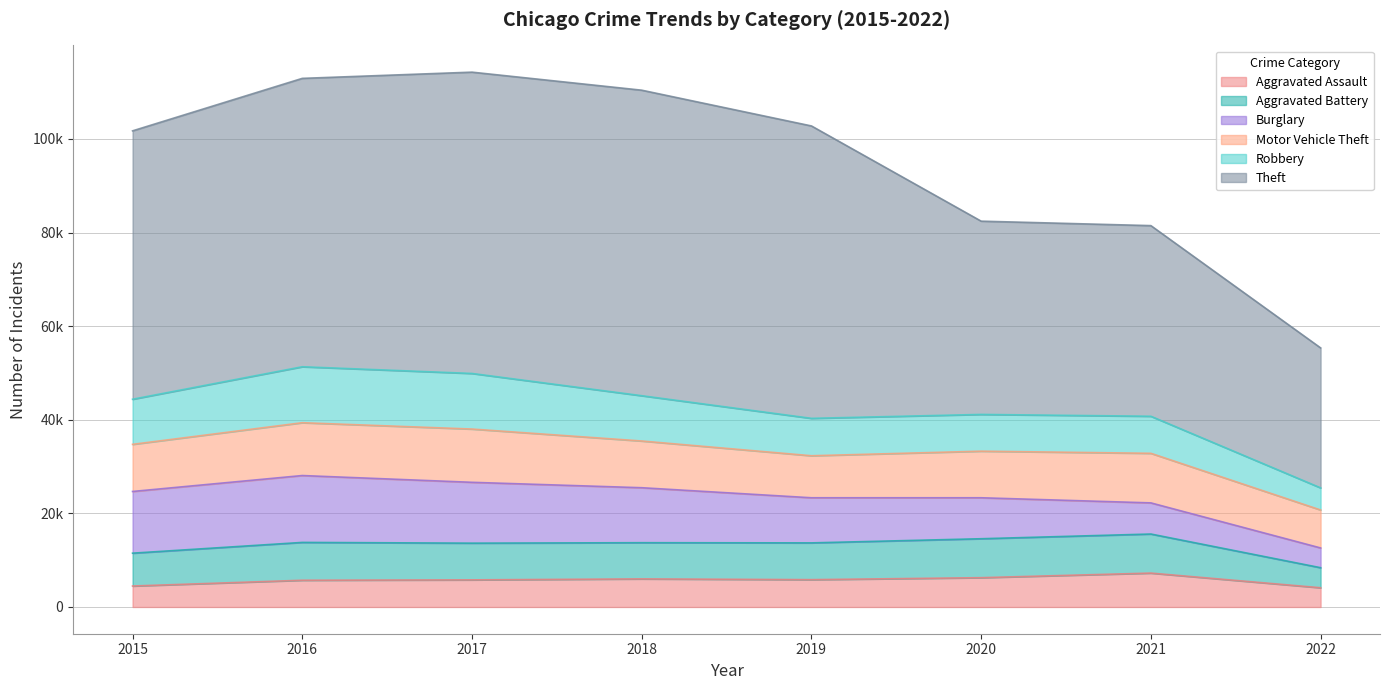

Reading left to right, list all the values displayed in this chart.

Aggravated Assault: 2015=4480	2016=5712	2017=5793	2018=6001	2019=5840	2020=6263	2021=7242	2022=4110
Aggravated Battery: 2015=7018	2016=8085	2017=7845	2018=7735	2019=7857	2020=8320	2021=8347	2022=4283
Burglary: 2015=13184	2016=14289	2017=13001	2018=11746	2019=9639	2020=8754	2021=6654	2022=4219
Motor Vehicle Theft: 2015=10068	2016=11286	2017=11380	2018=9983	2019=8978	2020=9953	2021=10591	2022=8113
Robbery: 2015=9638	2016=11960	2017=11880	2018=9679	2019=7994	2020=7855	2021=7920	2022=4726
Theft: 2015=57347	2016=61618	2017=64380	2018=65281	2019=62477	2020=41294	2021=40732	2022=29907